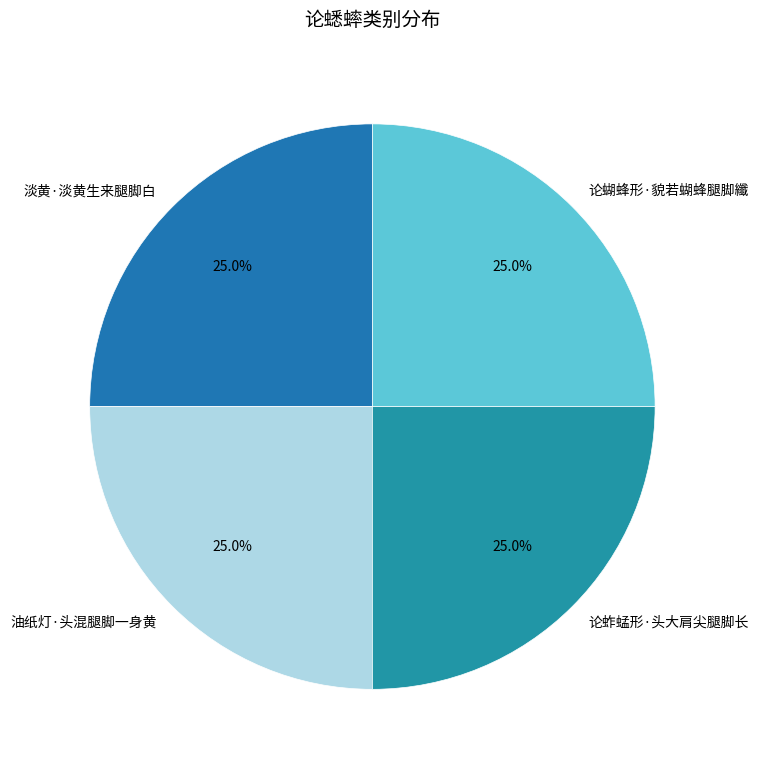

What is the ratio of the value at 论蚱蜢形·头大肩尖腿脚长 to the value at 油纸灯·头混腿脚一身黄?

1.0